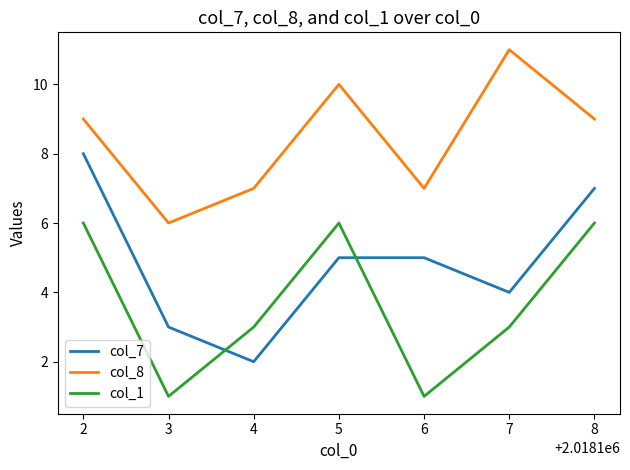

List the series in order of their overall mean, highest first.

col_8, col_7, col_1